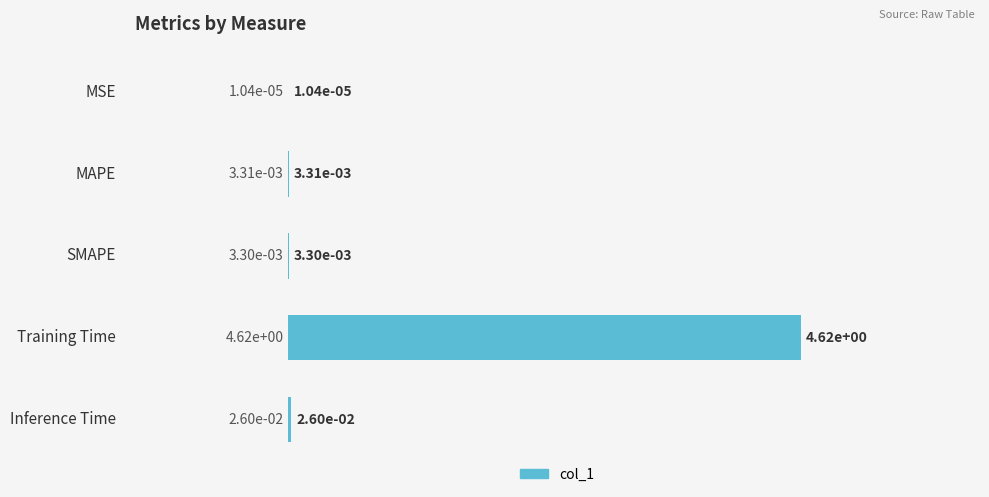

Which has a higher value, MSE or Inference Time?

Inference Time